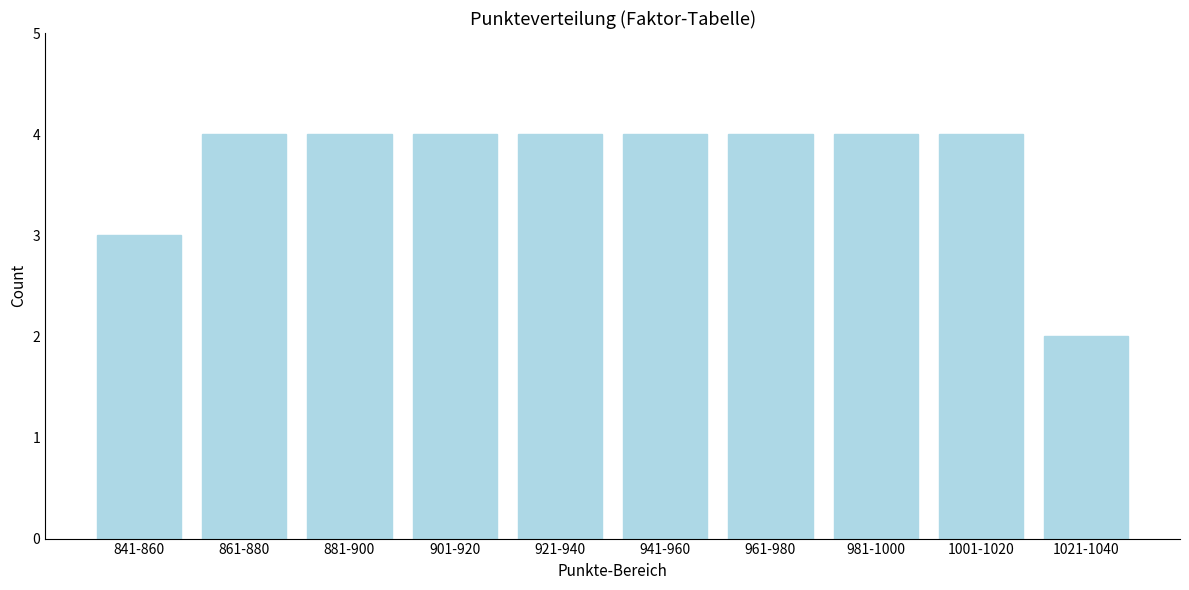

Reading right to left, extract all data points from this chart.

1021-1040=2	1001-1020=4	981-1000=4	961-980=4	941-960=4	921-940=4	901-920=4	881-900=4	861-880=4	841-860=3